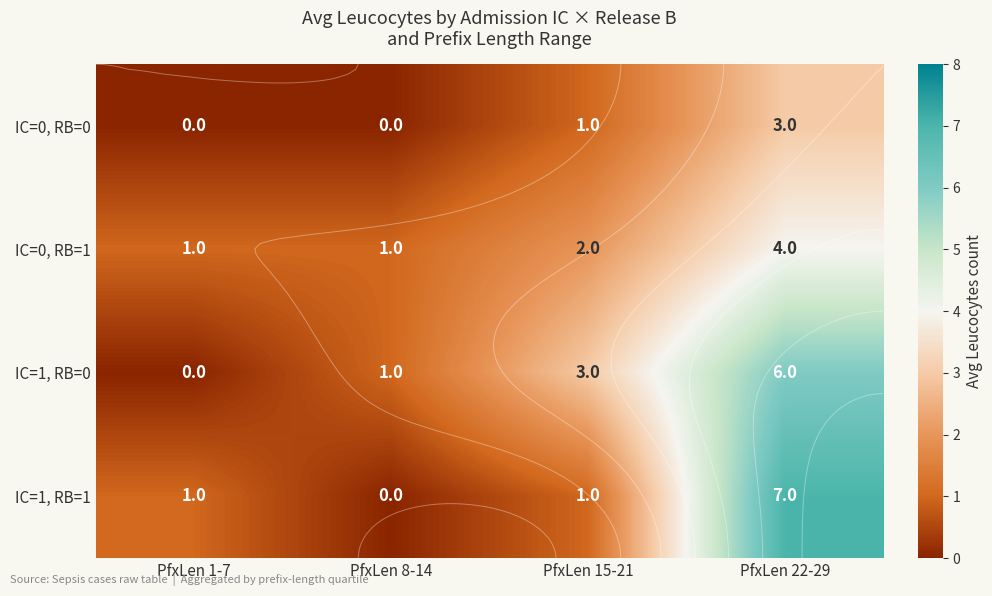

Which series has the widest spread of values?

IC=1, RB=1